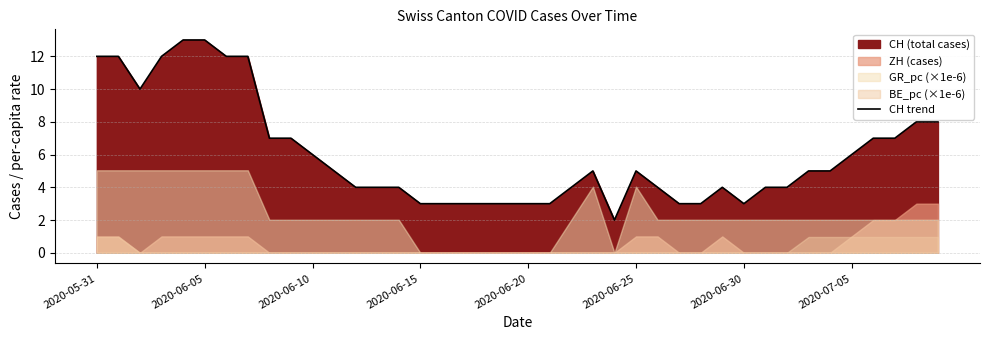

True or false: the data has more than 0 interior local peaks.

True